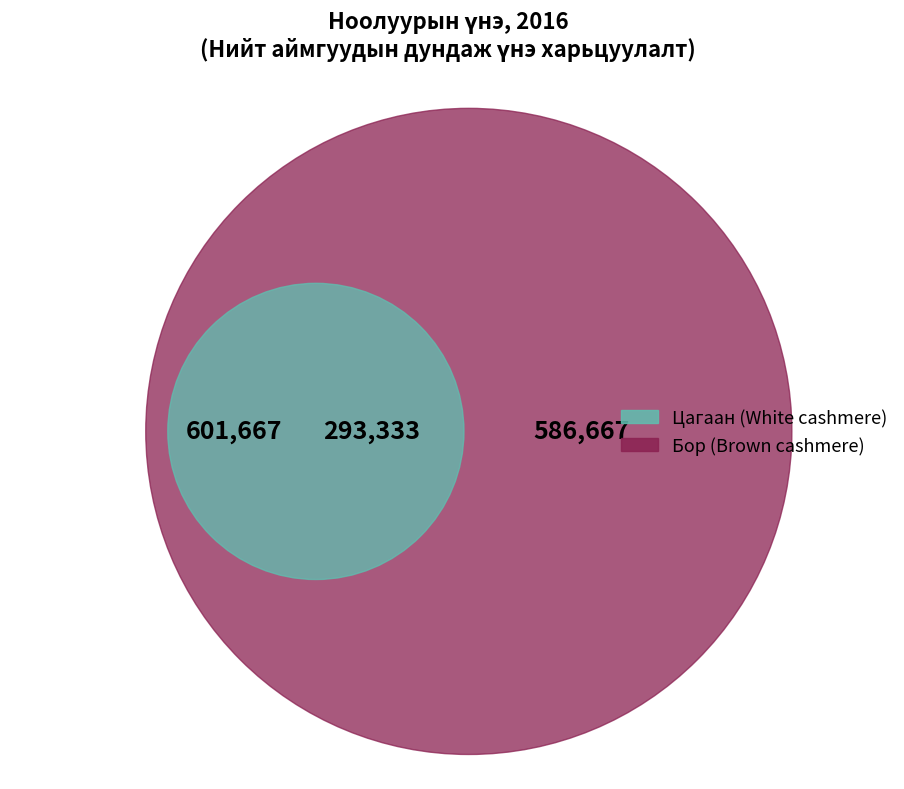

Is there a majority slice in this chart?

No